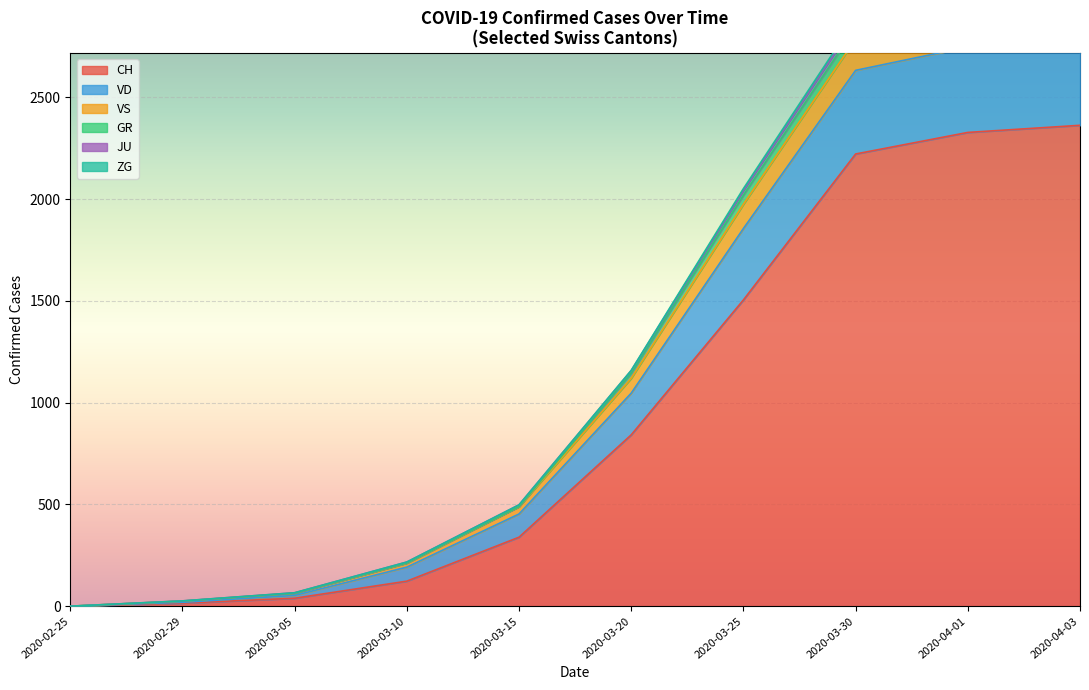

What is the label of the 7th point from the left?

2020-03-25